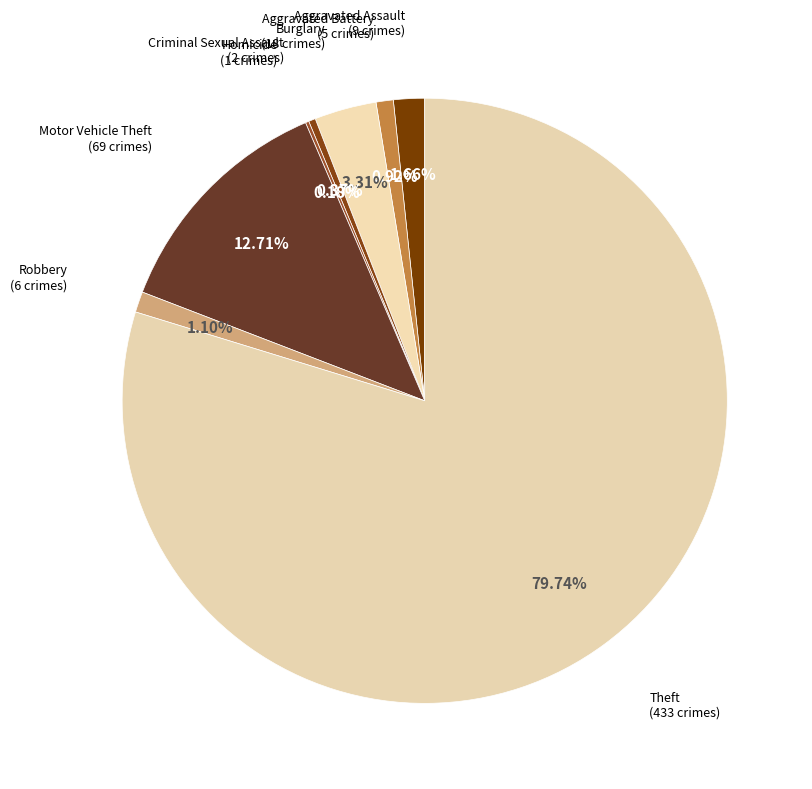

How many slices are in this pie chart?

8